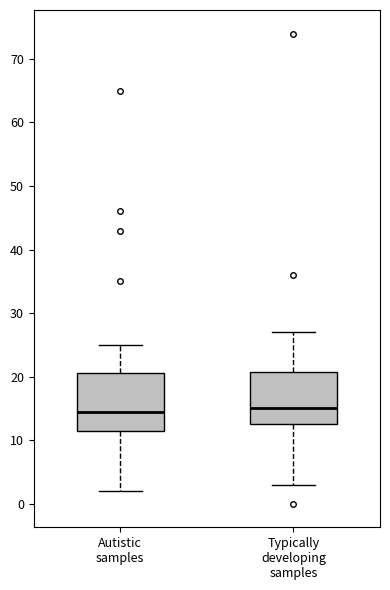

Where does the median line of the box for Autistic samples sit on the y-axis? The values are not printed on the chart, so give them approximately, as read against the axis.

15